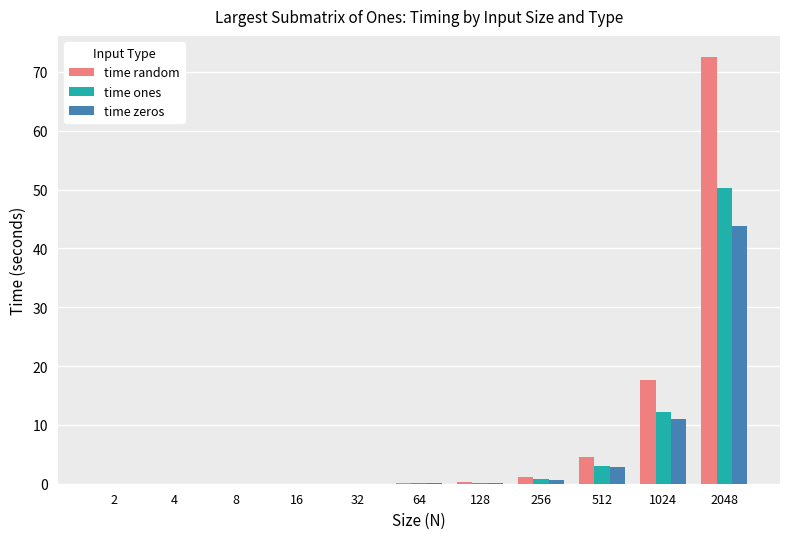

What is the sum of all time random values?

96.2